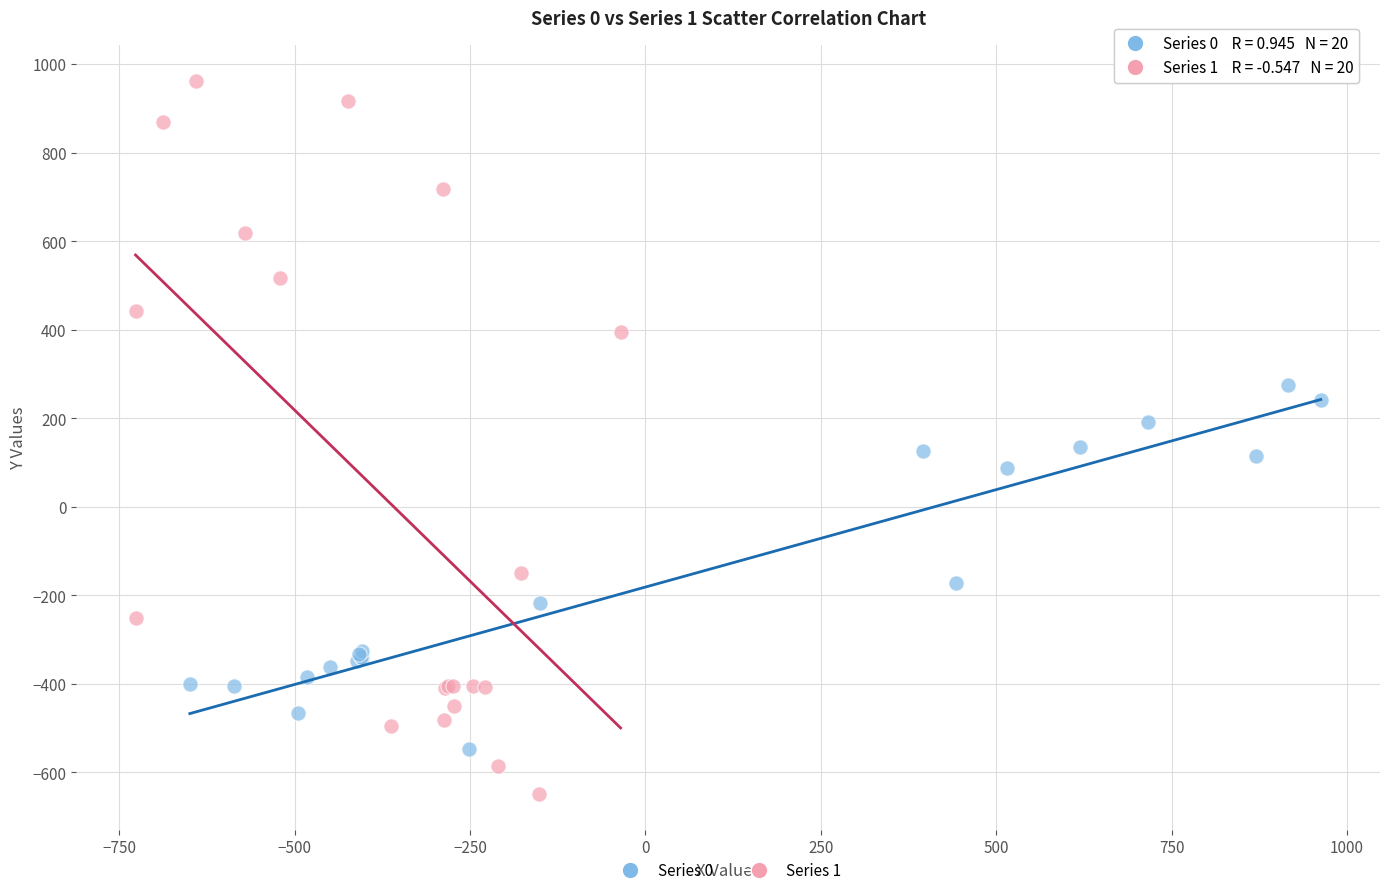

Which series reaches the maximum Y coordinate?

Series 1